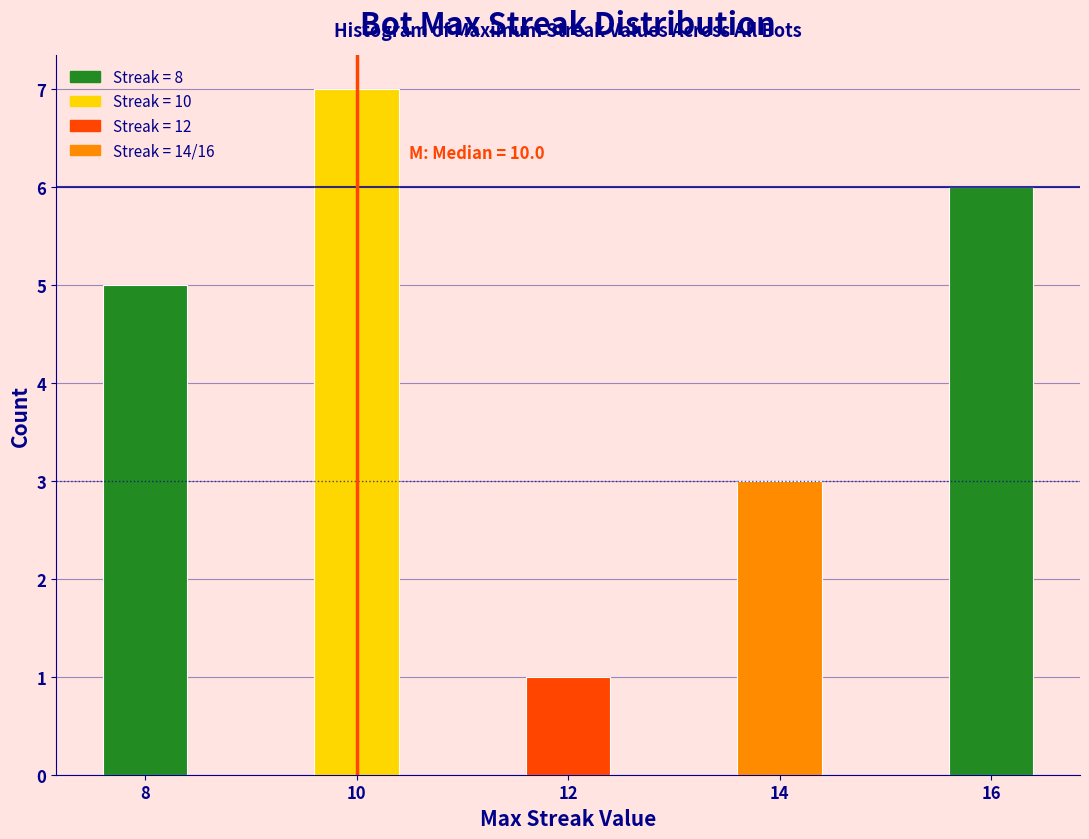

Reading left to right, list all the values displayed in this chart.

8=5	10=7	12=1	14=3	16=6